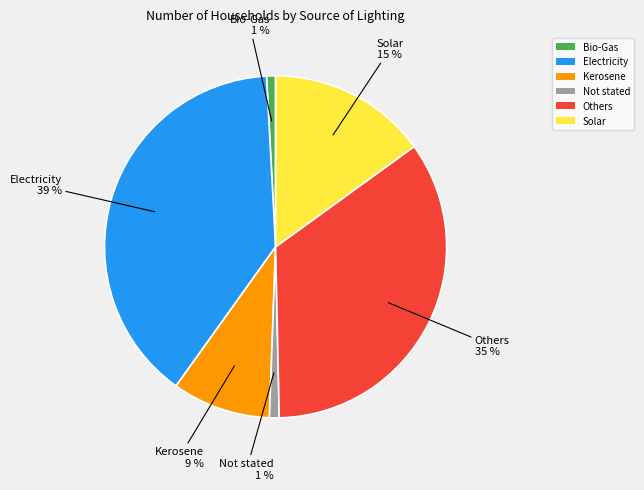

The Not stated slice represents 1% of the pie. True or false?

True